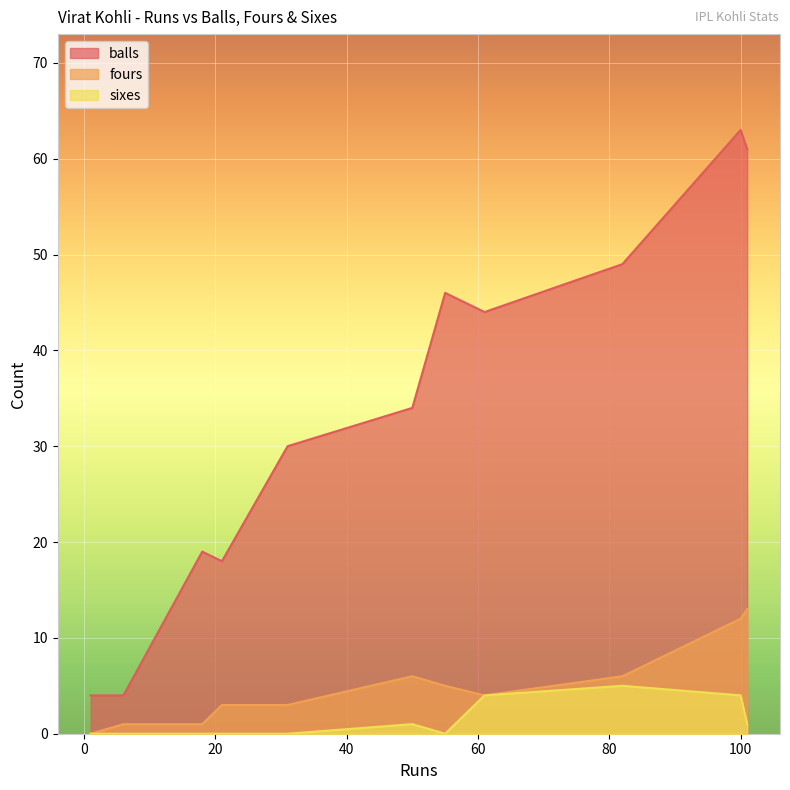

Which series has the largest total across all categories?

balls